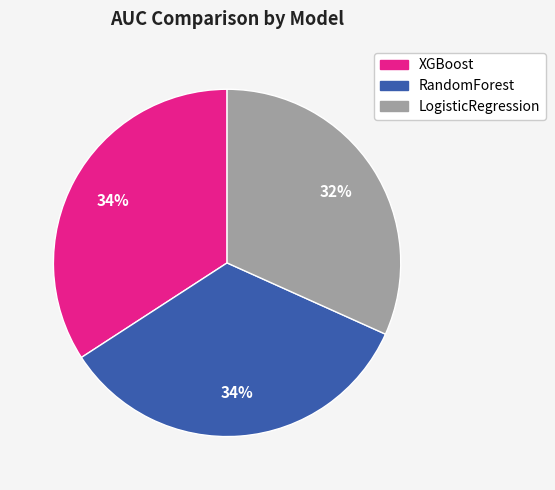

How many segments does this pie chart have?

3